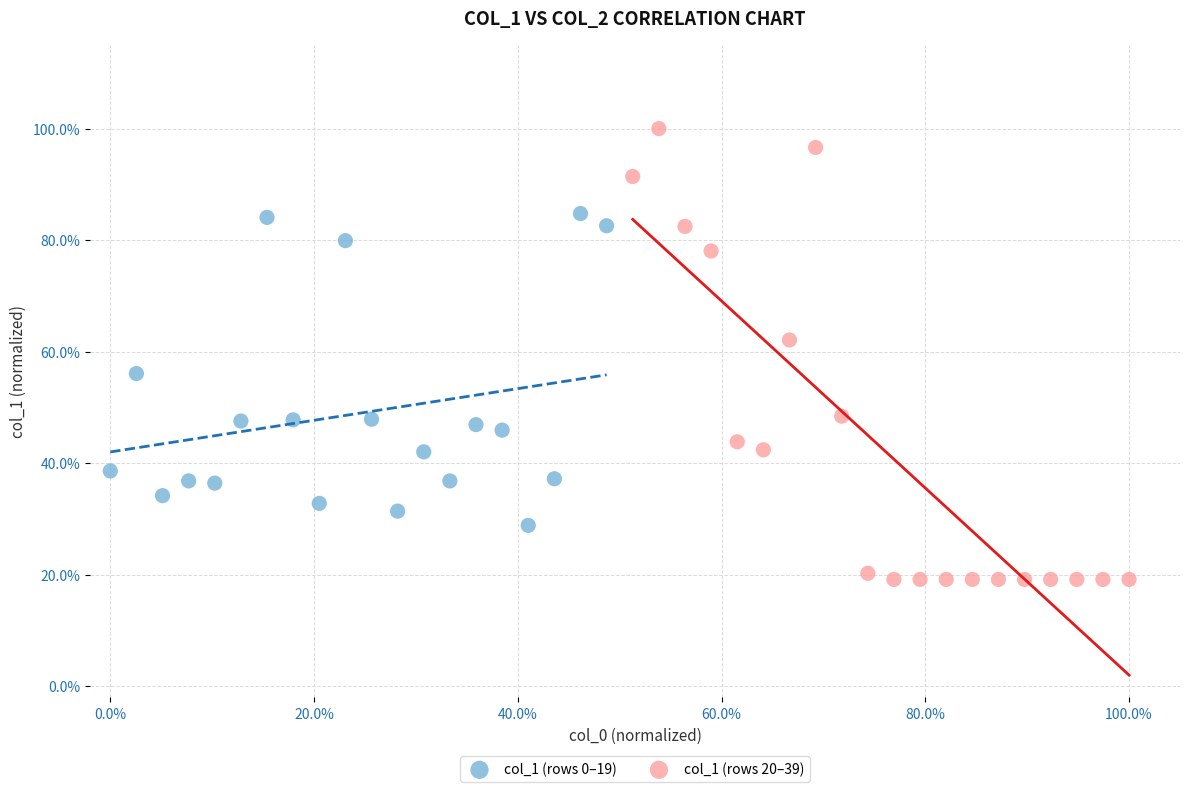

Which series has the largest Y range (max minus min)?

col_1 (rows 20–39)